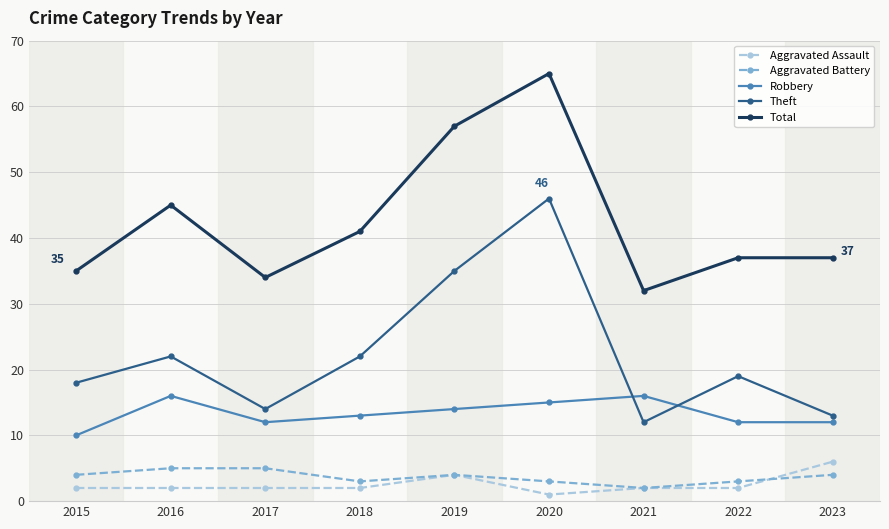

Which series has the largest range (max minus min)?

Theft